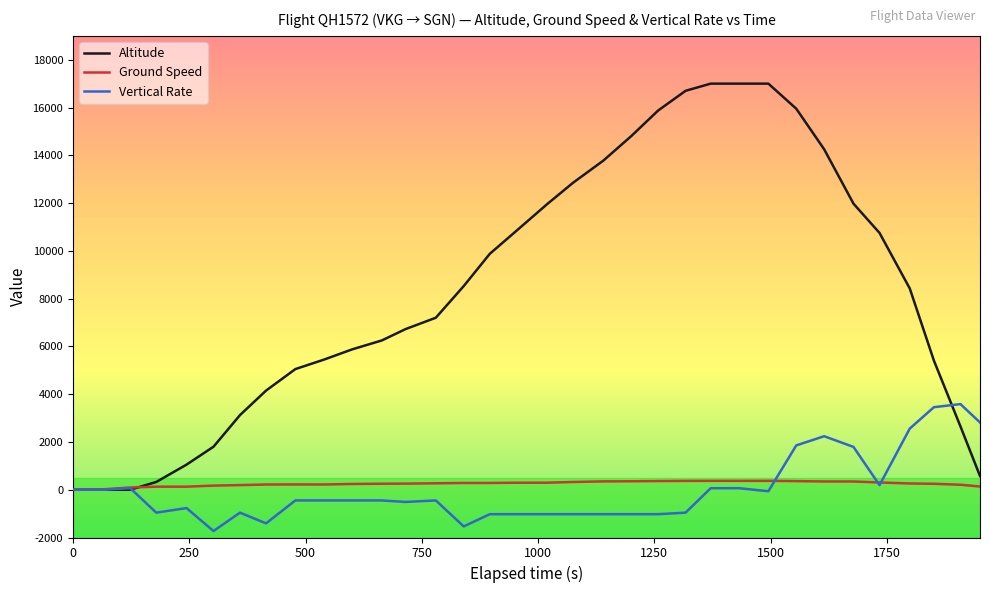

List the series in order of their peak value, lowest first.

Ground Speed, Vertical Rate, Altitude